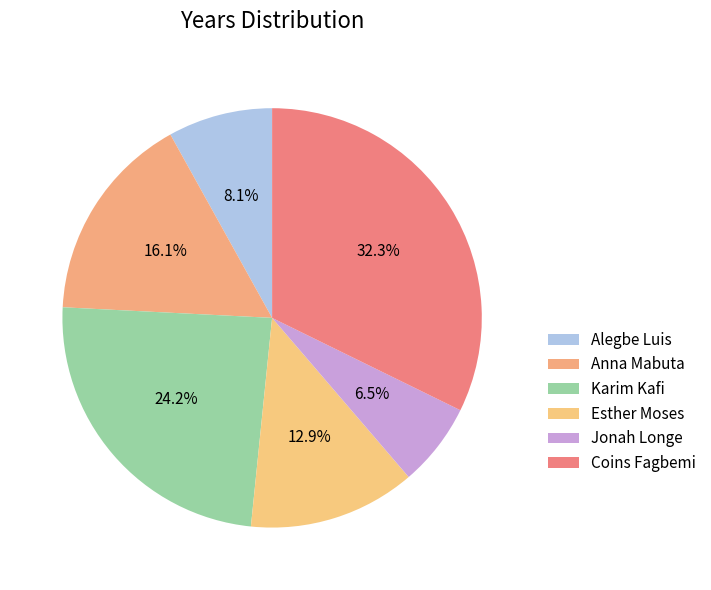

Is there any slice that represents more than half of the pie?

No